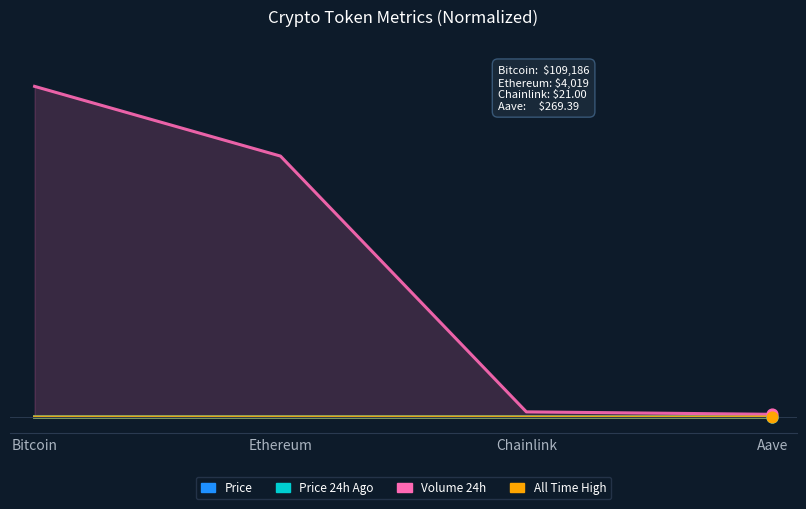

Which series contains the highest Y value?

Volume 24h